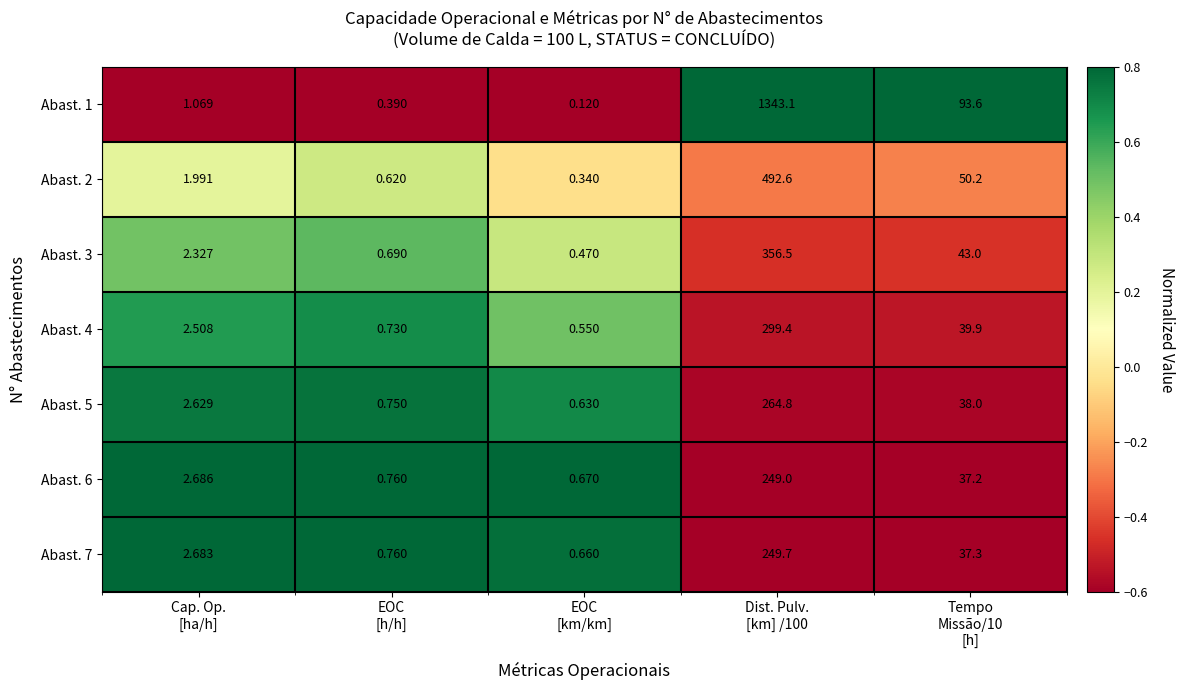

What is the maximum value shown in the chart?

1343.1